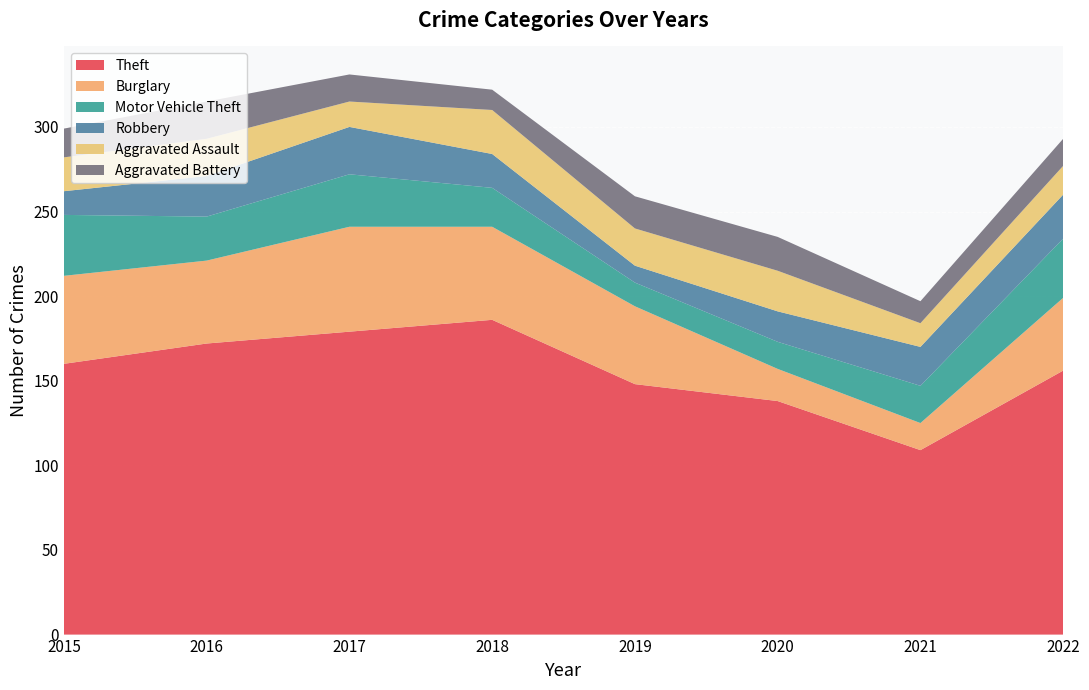

Reading left to right, list all the values displayed in this chart.

Theft: 160	172	179	186	148	138	109	156
Burglary: 52	49	62	55	46	19	16	43
Motor Vehicle Theft: 36	26	31	23	14	16	22	35
Robbery: 14	24	28	20	10	18	23	26
Aggravated Assault: 20	22	15	26	22	24	14	17
Aggravated Battery: 17	22	16	12	19	20	13	16